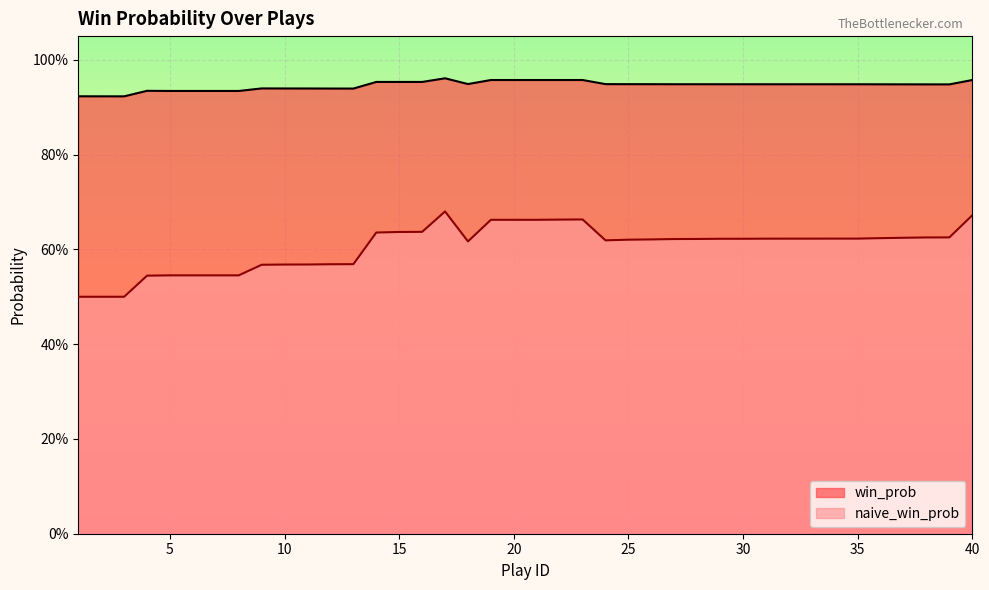

How many interior local valleys does the win_prob series have?

5